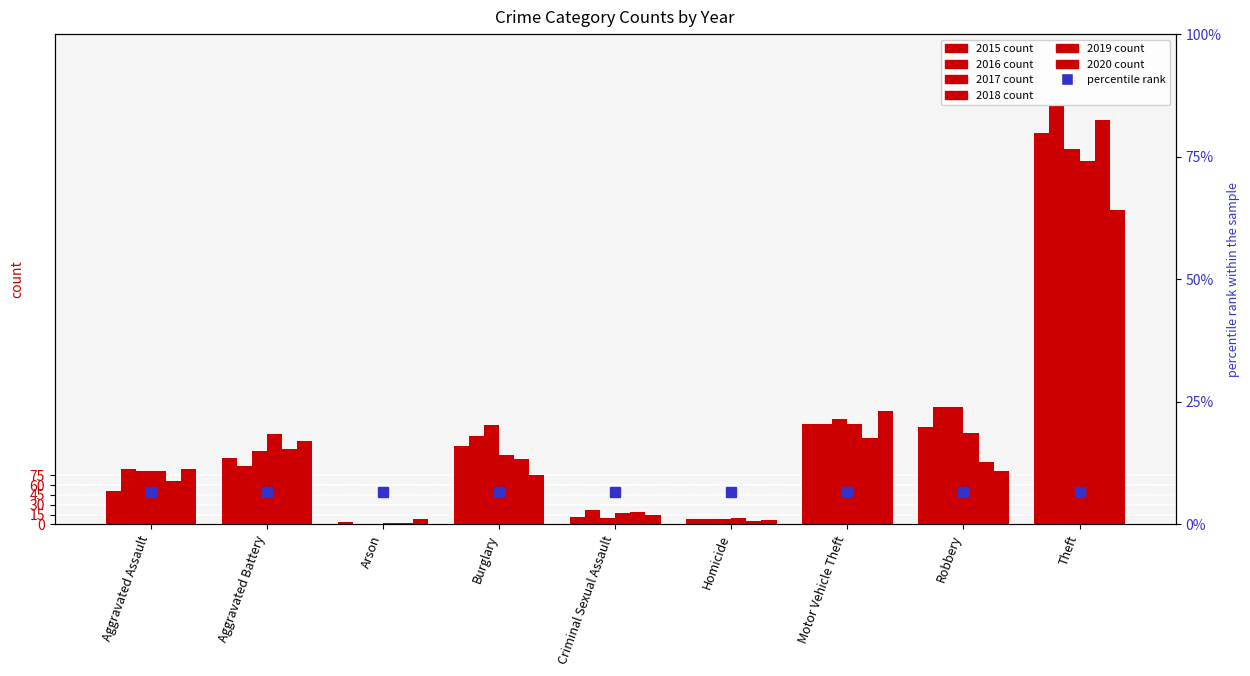

What is the total value across all series at Robbery?

824